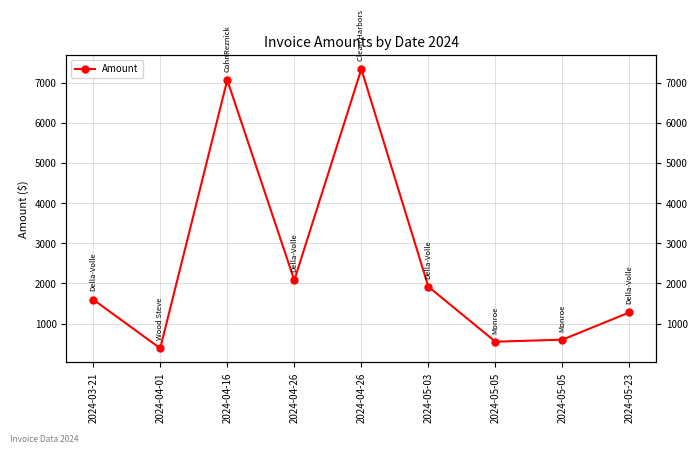

The value at 2024-05-23 is 1280.0. True or false?

True